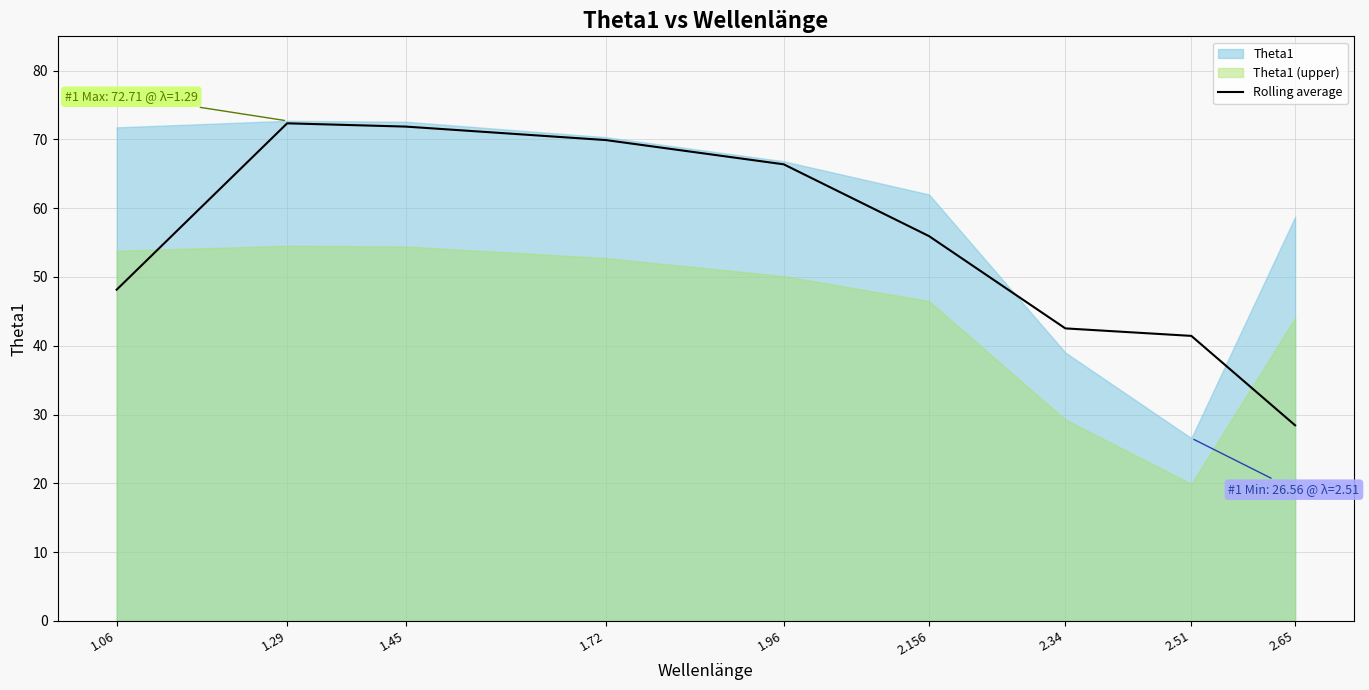

Reading left to right, extract all data points from this chart.

1.06=48.2	1.29=72.3	1.45=71.9	1.72=69.9	1.96=66.4	2.156=55.9	2.34=42.5	2.51=41.4	2.65=28.4